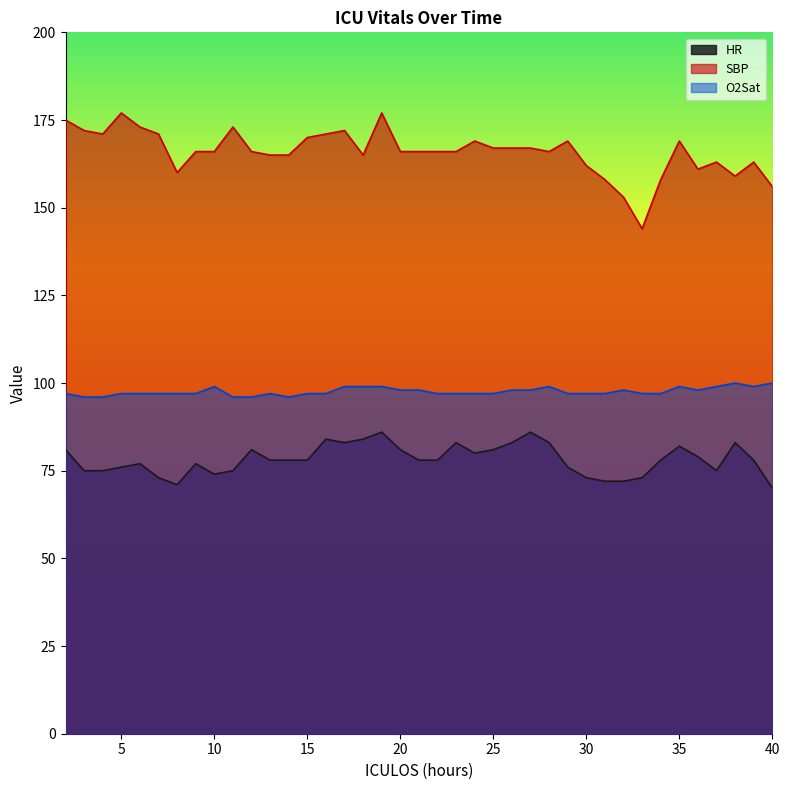

List the series in order of their peak value, lowest first.

HR, O2Sat, SBP